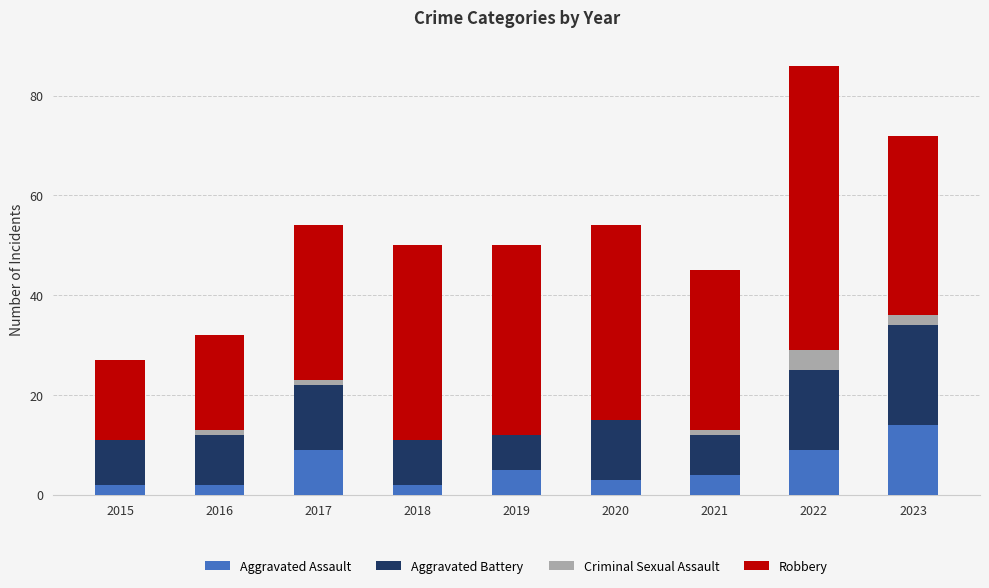

What is the total value across all series at 2023?

72